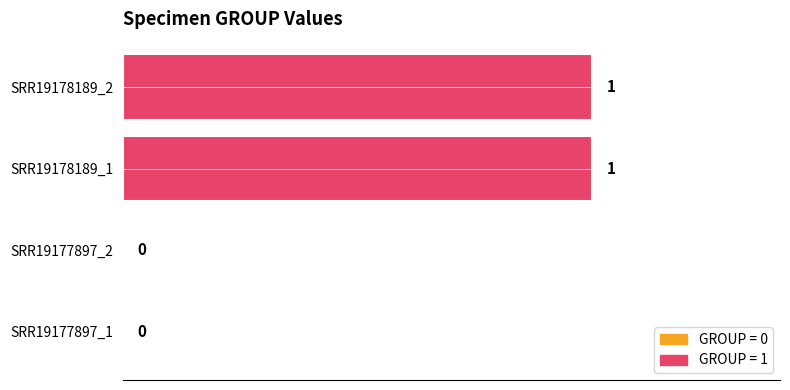

True or false: the data shows 2 at SRR19178189_2.

False